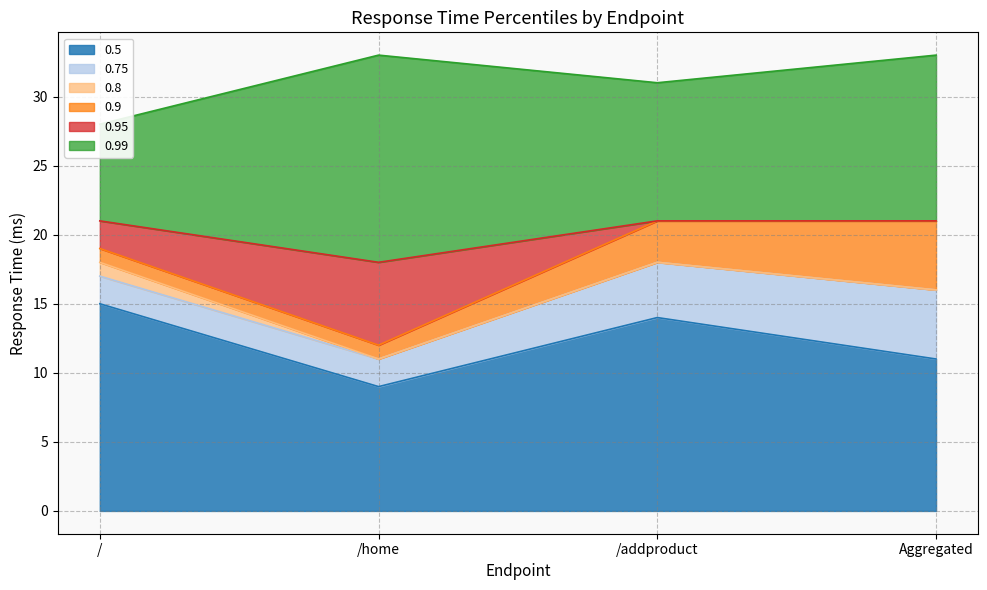

What is the difference between the maximum and minimum values in the 0.99 series?

5